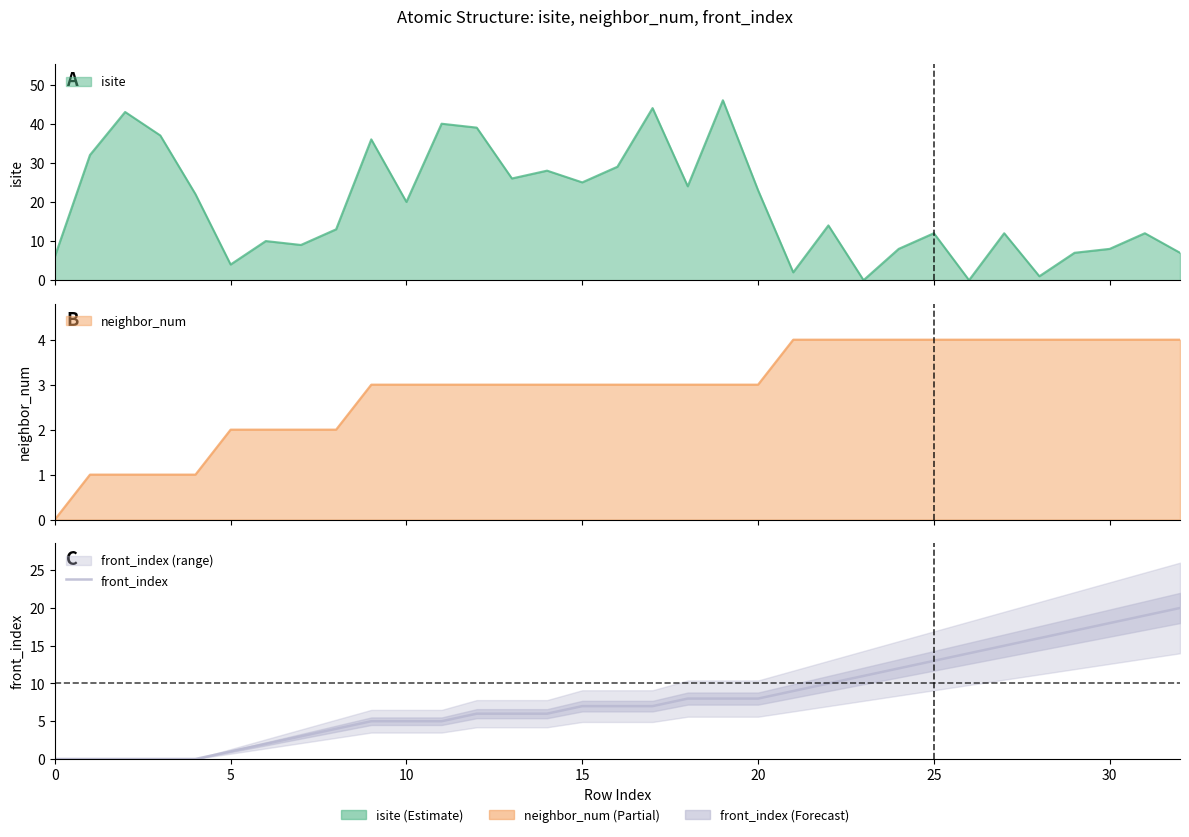

True or false: the data has more than 0 interior local peaks.

False